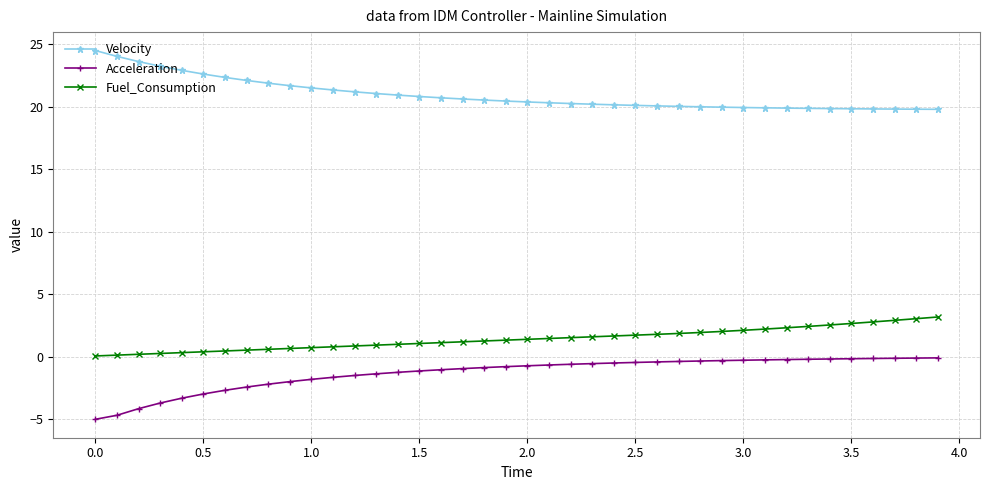

What is the difference between the maximum and minimum values in the Fuel_Consumption series?

3.1